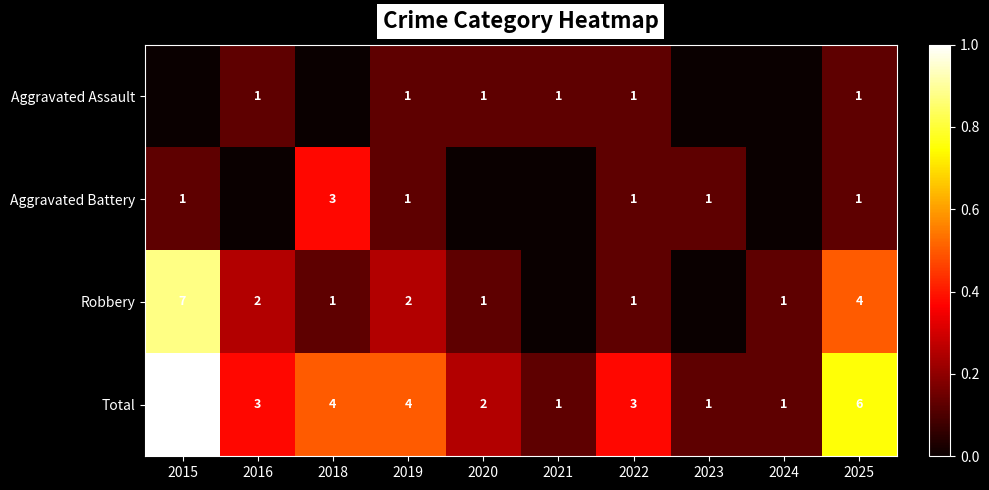

What is the sum of all Total values?

33